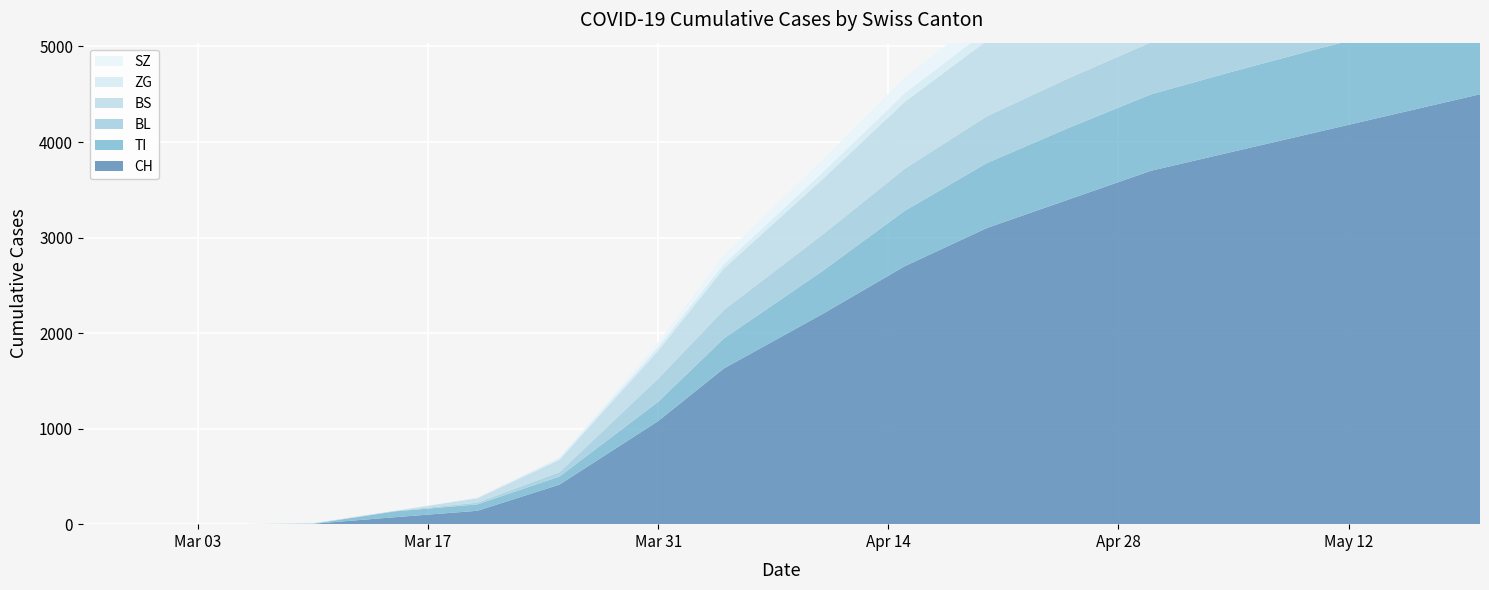

Reading left to right, list all the values displayed in this chart.

CH: 2020-02-25=0	2020-02-29=0	2020-03-05=0	2020-03-10=4	2020-03-15=73	2020-03-20=140	2020-03-25=414	2020-03-31=1079	2020-04-04=1630	2020-04-10=2200	2020-04-15=2700	2020-04-20=3100	2020-04-25=3400	2020-04-30=3700	2020-05-05=3900	2020-05-10=4100	2020-05-15=4300	2020-05-20=4500
TI: 2020-02-25=0	2020-02-29=0	2020-03-05=0	2020-03-10=0	2020-03-15=61	2020-03-20=67	2020-03-25=85	2020-03-31=202	2020-04-04=314	2020-04-10=450	2020-04-15=580	2020-04-20=680	2020-04-25=750	2020-04-30=800	2020-05-05=840	2020-05-10=870	2020-05-15=890	2020-05-20=910
BL: 2020-02-25=0	2020-02-29=0	2020-03-05=0	2020-03-10=2	2020-03-15=5	2020-03-20=18	2020-03-25=46	2020-03-31=242	2020-04-04=298	2020-04-10=380	2020-04-15=440	2020-04-20=490	2020-04-25=520	2020-04-30=545	2020-05-05=560	2020-05-10=575	2020-05-15=585	2020-05-20=595
BS: 2020-02-25=0	2020-02-29=0	2020-03-05=0	2020-03-10=4	2020-03-15=0	2020-03-20=46	2020-03-25=128	2020-03-31=292	2020-04-04=434	2020-04-10=580	2020-04-15=700	2020-04-20=790	2020-04-25=850	2020-04-30=890	2020-05-05=920	2020-05-10=945	2020-05-15=960	2020-05-20=975
ZG: 2020-02-25=0	2020-02-29=0	2020-03-05=0	2020-03-10=0	2020-03-15=0	2020-03-20=5	2020-03-25=18	2020-03-31=39	2020-04-04=46	2020-04-10=70	2020-04-15=90	2020-04-20=105	2020-04-25=115	2020-04-30=122	2020-05-05=128	2020-05-10=133	2020-05-15=137	2020-05-20=141
SZ: 2020-02-25=0	2020-02-29=0	2020-03-05=0	2020-03-10=0	2020-03-15=0	2020-03-20=0	2020-03-25=10	2020-03-31=48	2020-04-04=92	2020-04-10=135	2020-04-15=165	2020-04-20=185	2020-04-25=198	2020-04-30=210	2020-05-05=218	2020-05-10=224	2020-05-15=229	2020-05-20=234